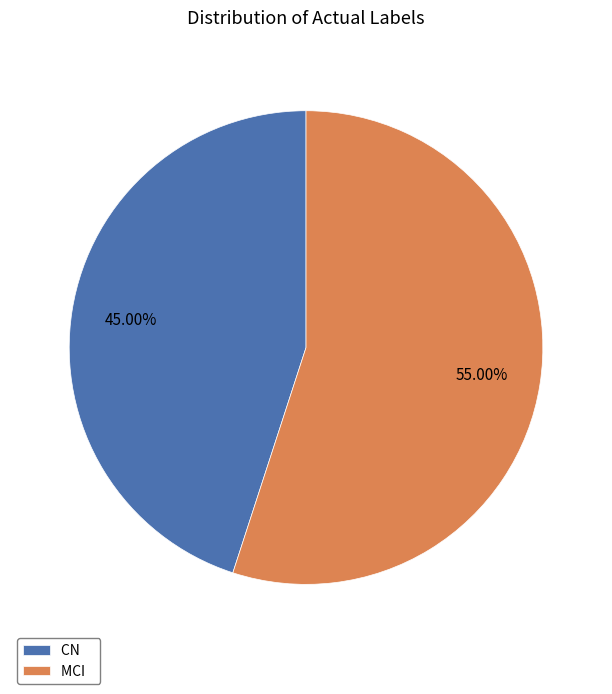

Is there any slice that represents more than half of the pie?

Yes